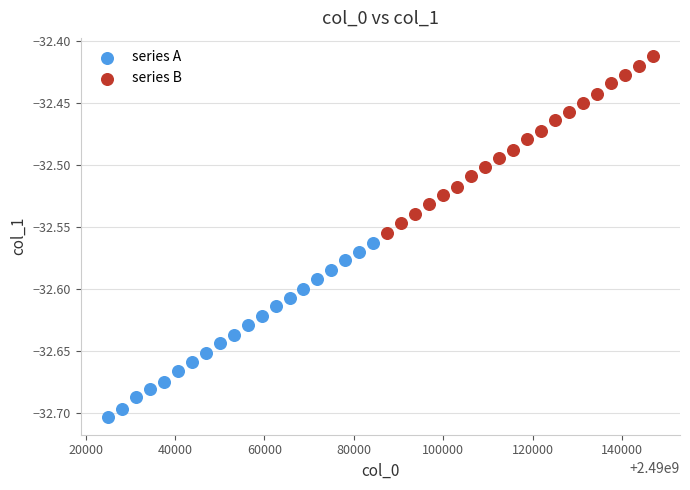

Which series reaches the minimum Y coordinate?

series A